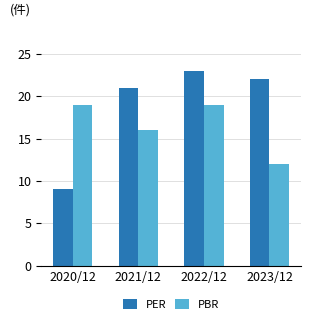

Is it true that PER equals 21 at 2021/12?

True